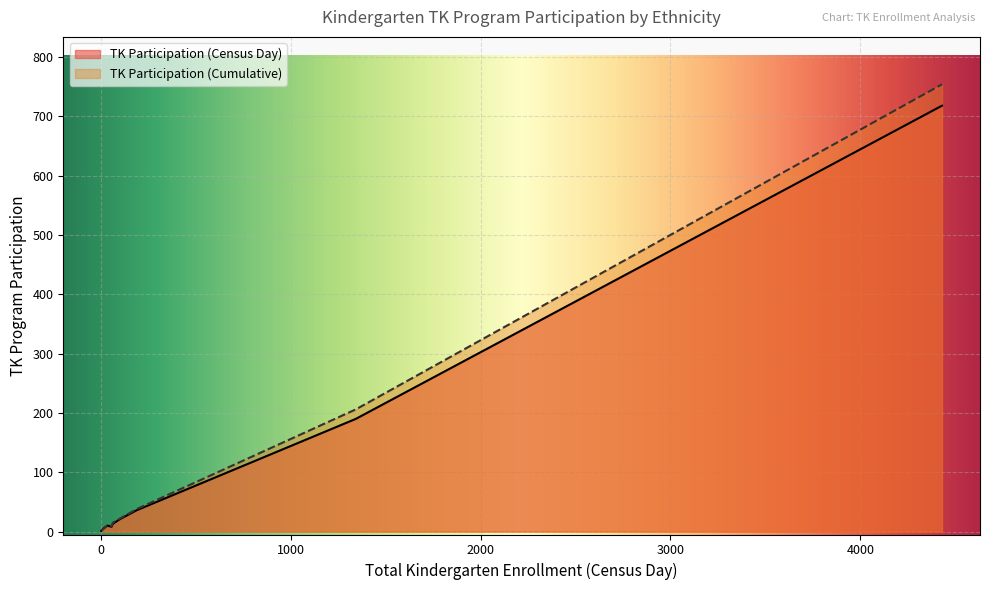

Which series has the largest range (max minus min)?

TK Participation (Cumulative)